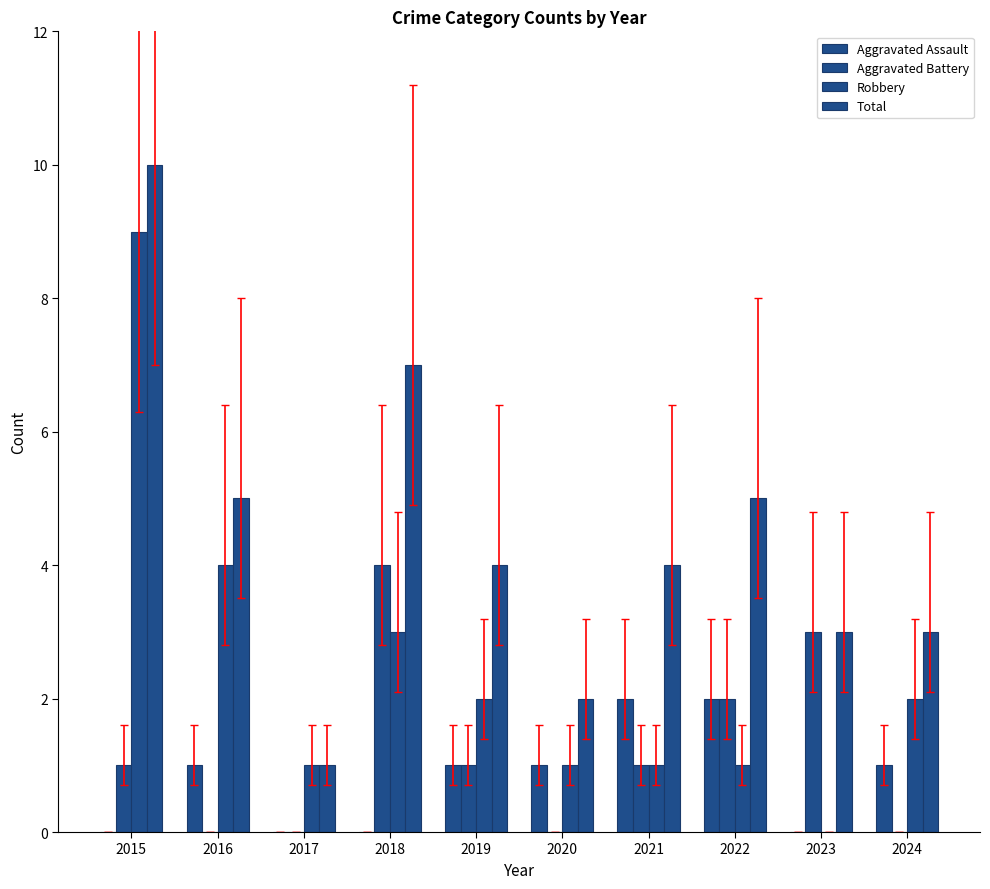

The value of Aggravated Battery at 2016 is 0. True or false?

True